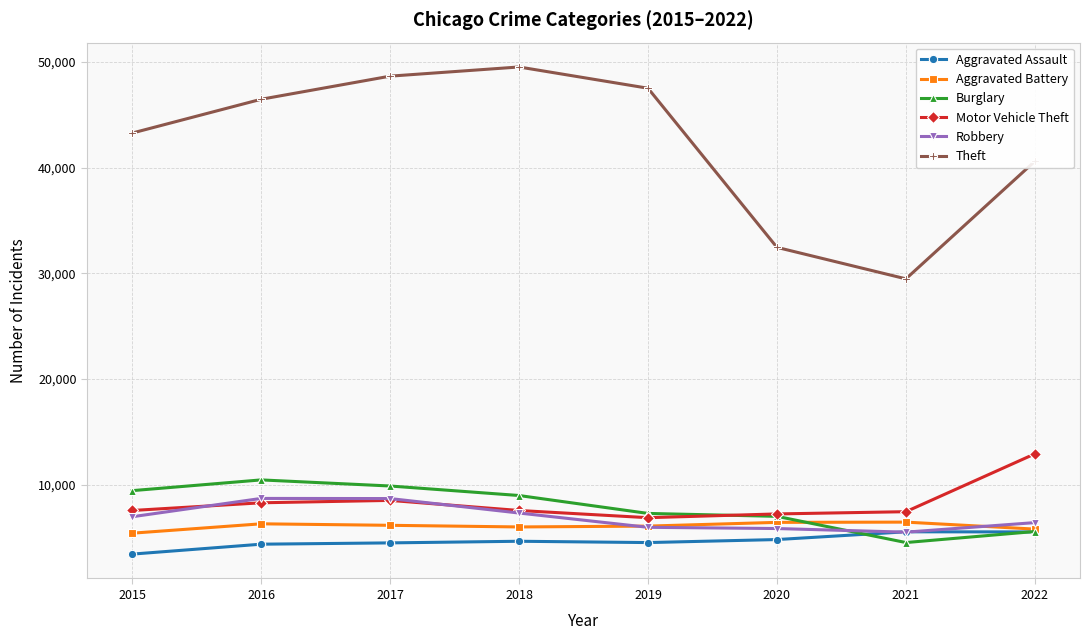

Is this an area chart (filled region under the line)?

No